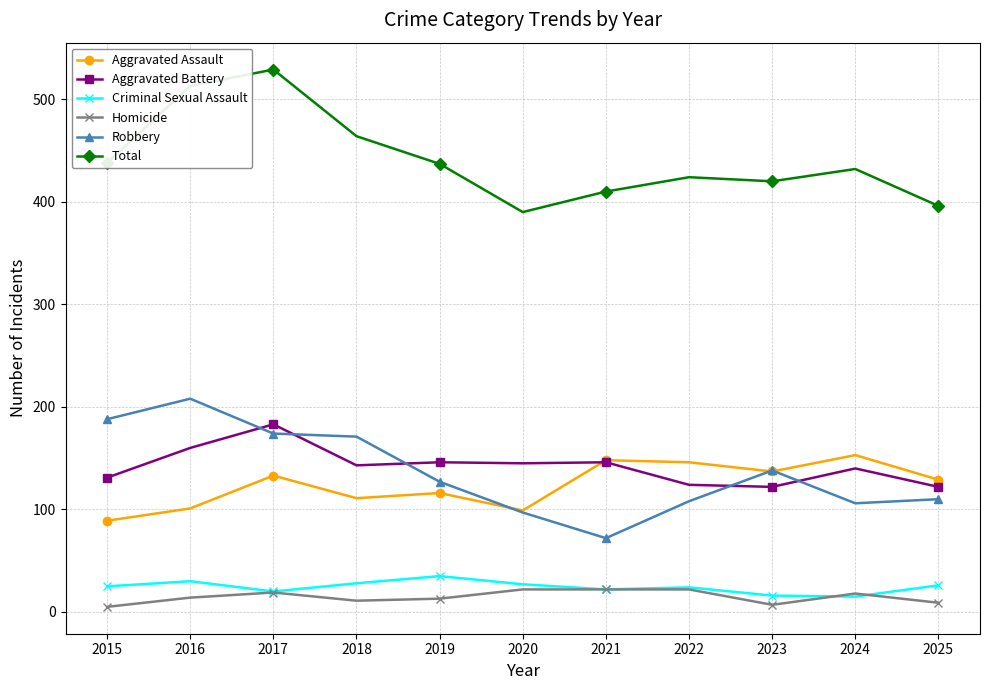

True or false: Aggravated Assault and Total intersect in this chart.

False